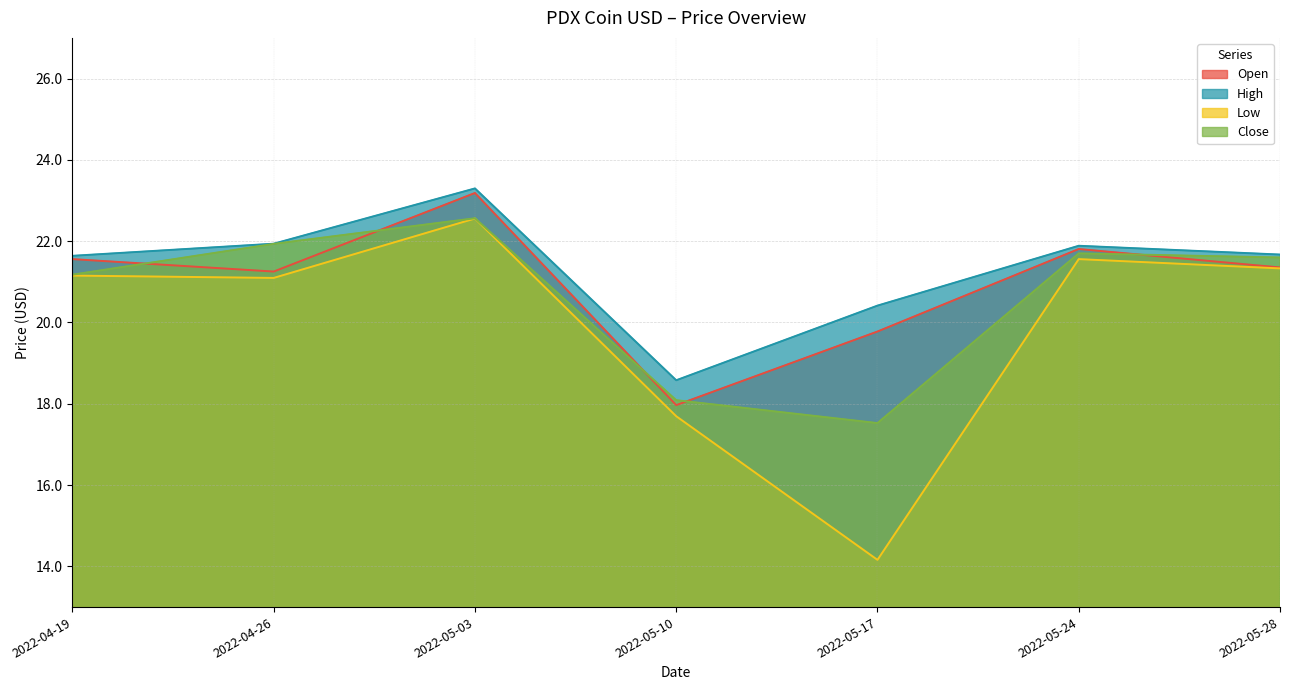

List the series in order of their peak value, lowest first.

Low, Close, Open, High